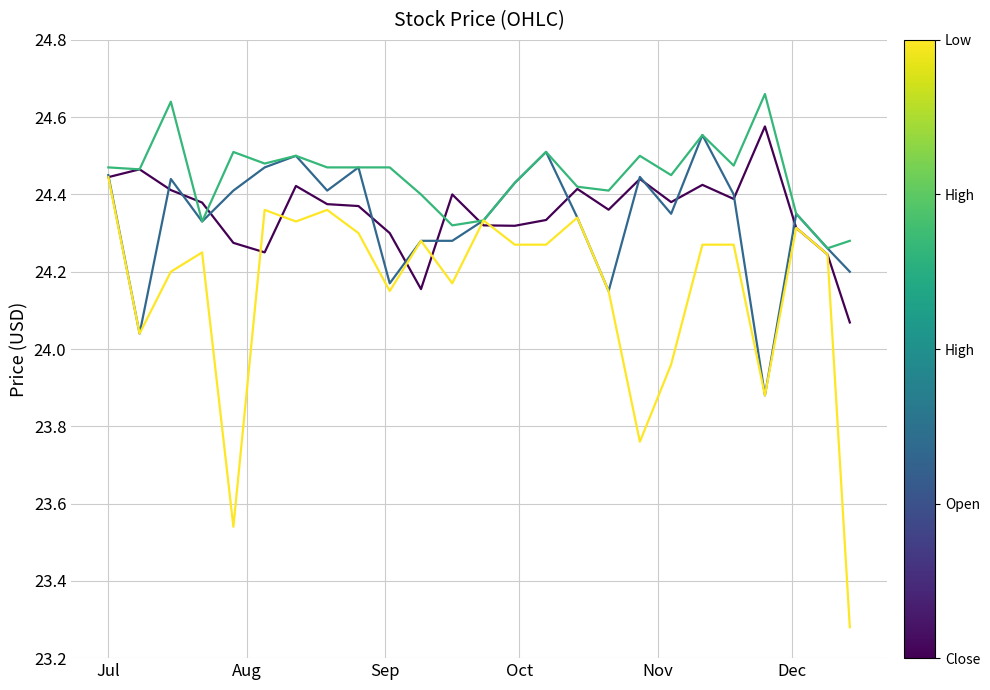

How many lines are shown in the chart?

4